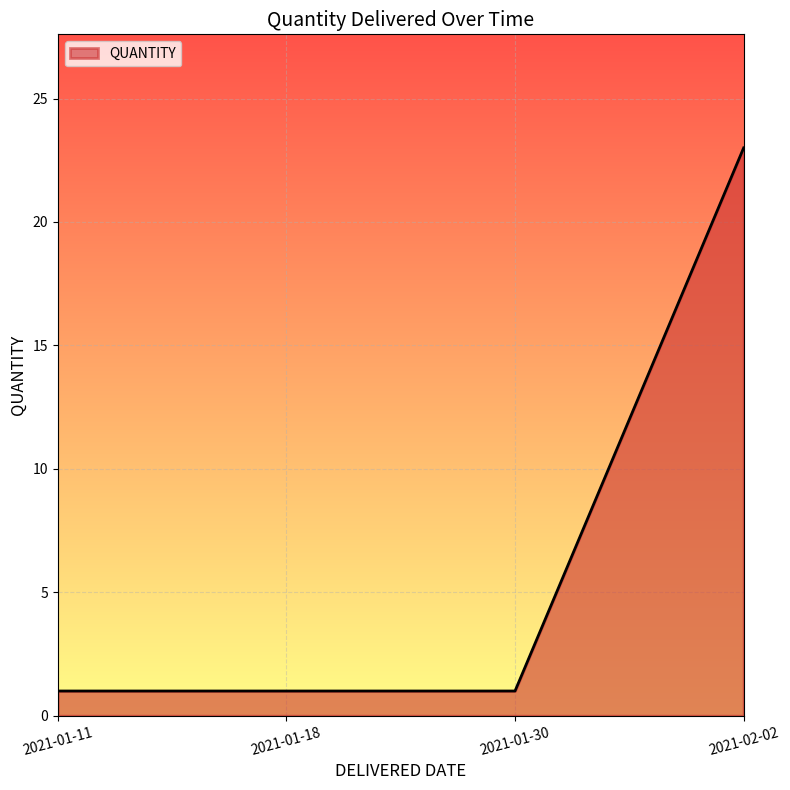

What is the sum of the values at 2021-01-18 and 2021-01-30?

2